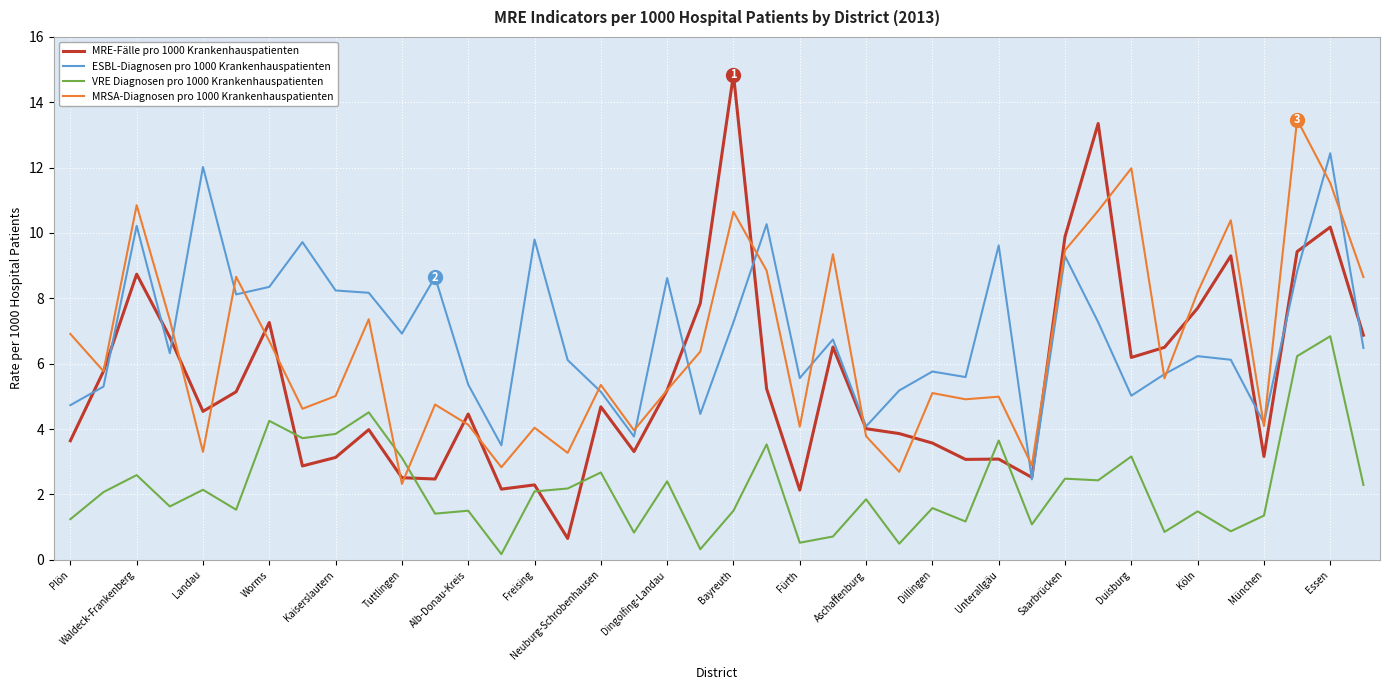

Which series has the largest range (max minus min)?

MRE-Fälle pro 1000 Krankenhauspatienten